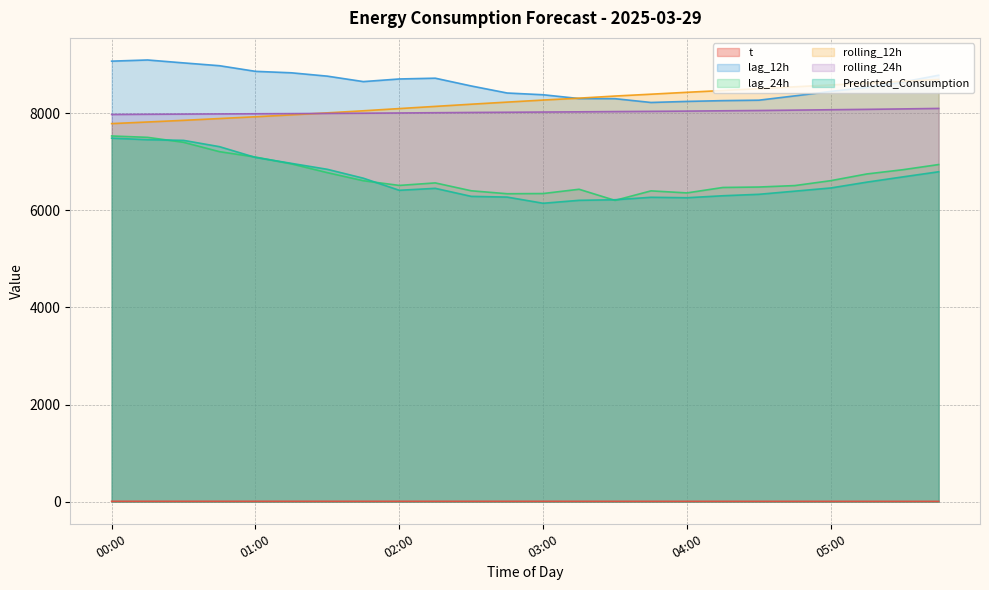

Does the chart have visible grid lines?

Yes